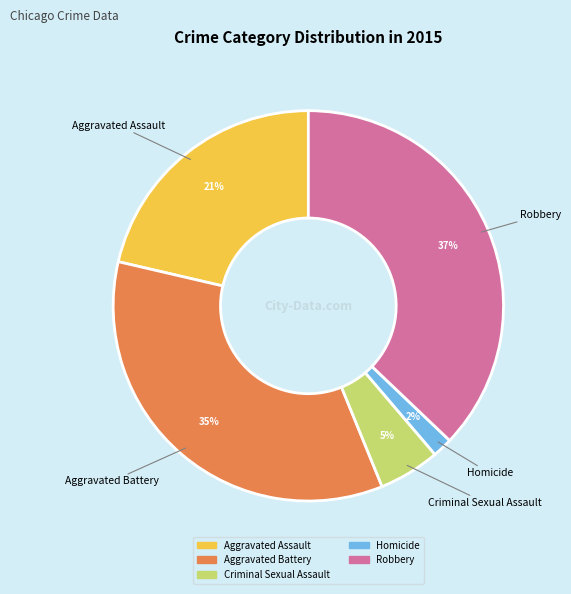

Does Robbery represent more than half of the total?

No